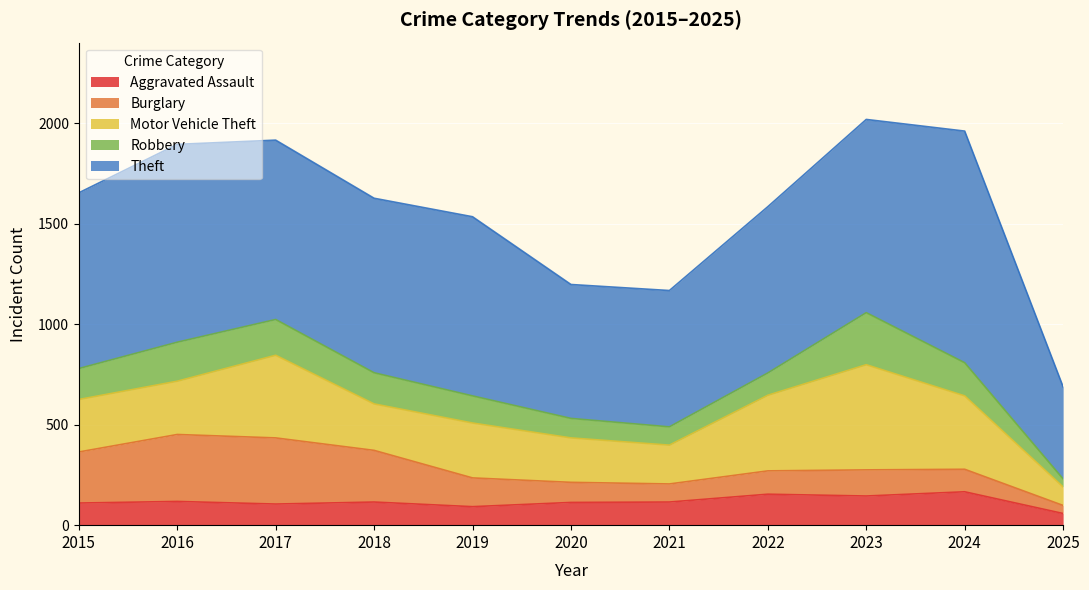

What are all the series names shown in the legend?

Aggravated Assault, Burglary, Motor Vehicle Theft, Robbery, Theft